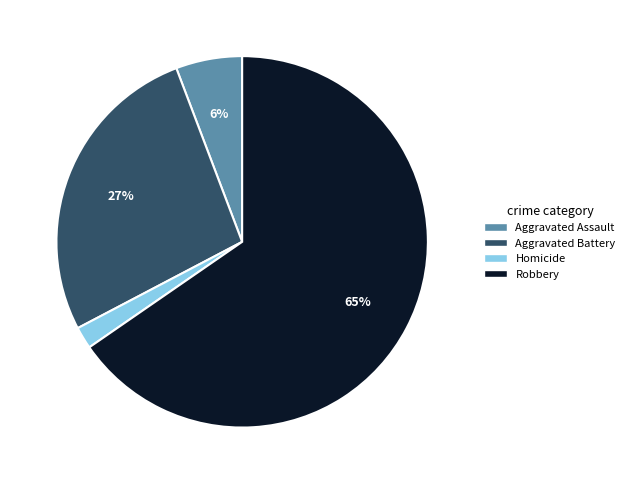

What is the ratio of the value at Robbery to the value at Aggravated Battery?

2.4